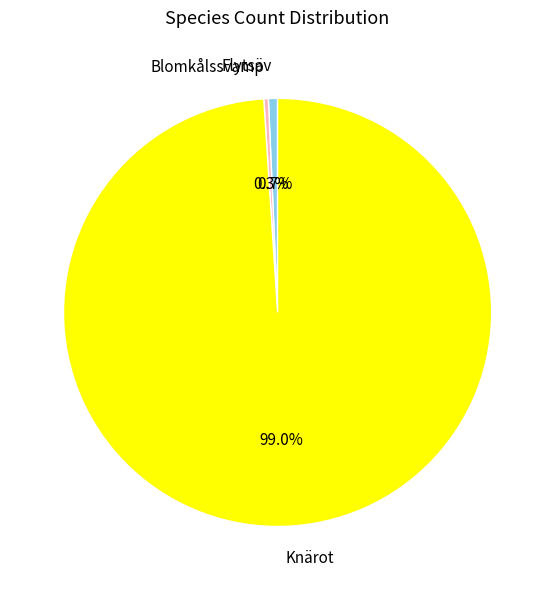

What is the largest slice in the pie chart?

Knärot